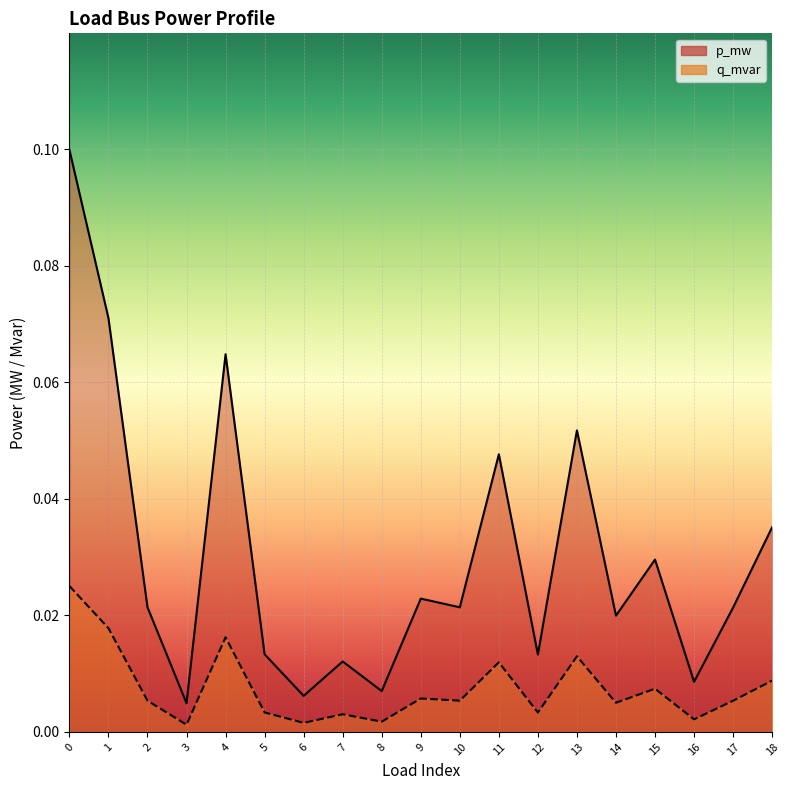

Reading left to right, what are all the values shown in this chart?

p_mw: 0.1	0.1	0.0	0.0	0.1	0.0	0.0	0.0	0.0	0.0	0.0	0.0	0.0	0.1	0.0	0.0	0.0	0.0	0.0
q_mvar: 0.0	0.0	0.0	0.0	0.0	0.0	0.0	0.0	0.0	0.0	0.0	0.0	0.0	0.0	0.0	0.0	0.0	0.0	0.0